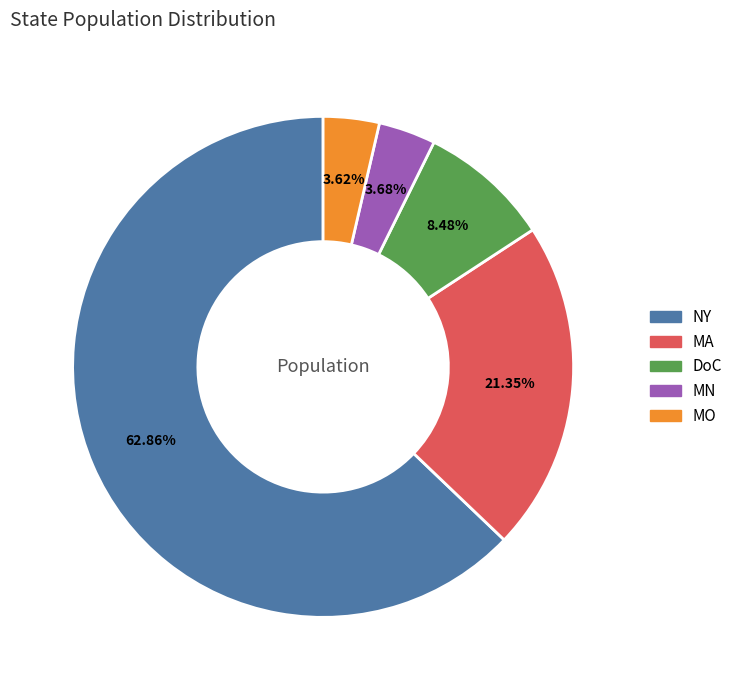

Is the sum of MA and MN greater than half?

No